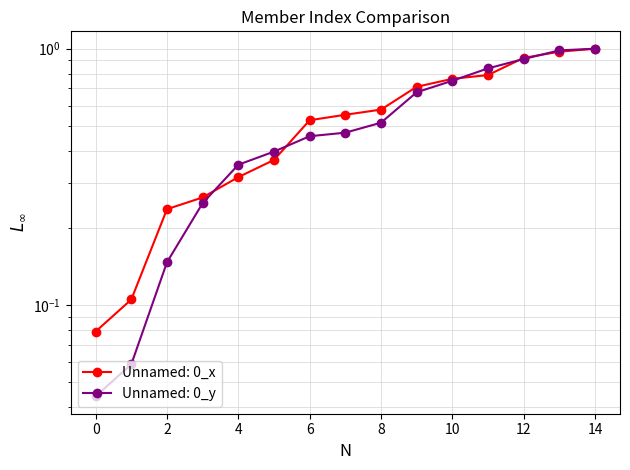

True or false: Unnamed: 0_y and Unnamed: 0_x cross at least once.

True